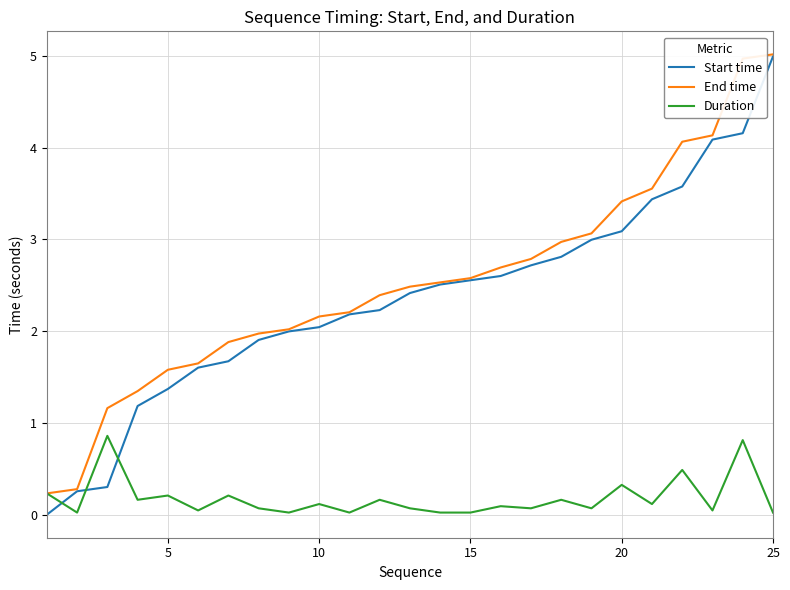

How many intersections are there between Start time and Duration?

3